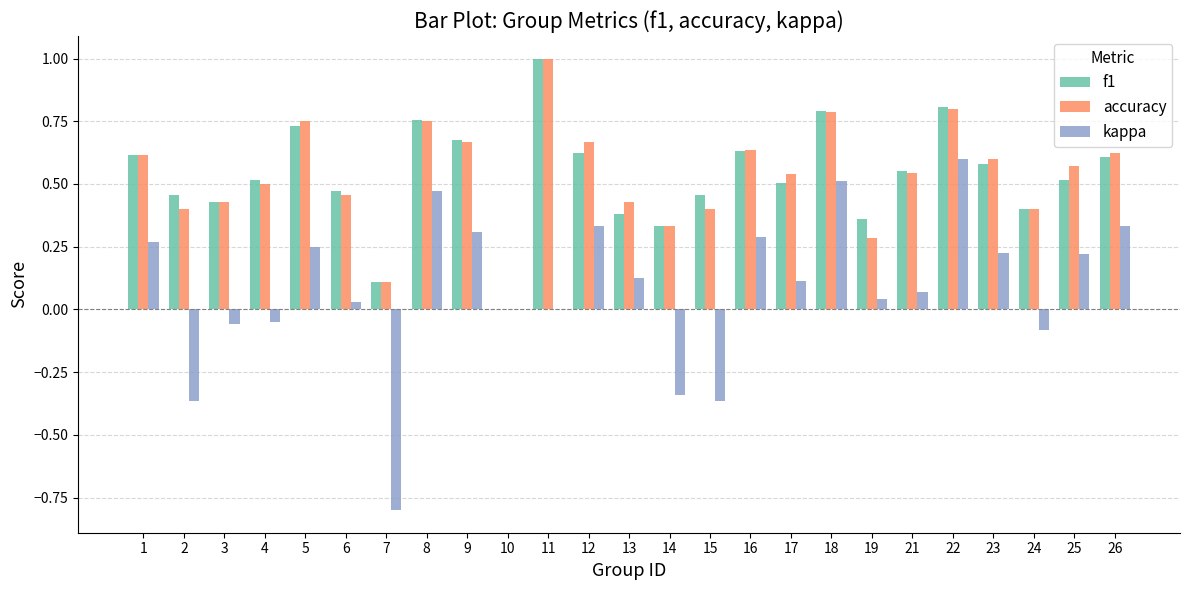

Which category has the highest value in the kappa series?

22